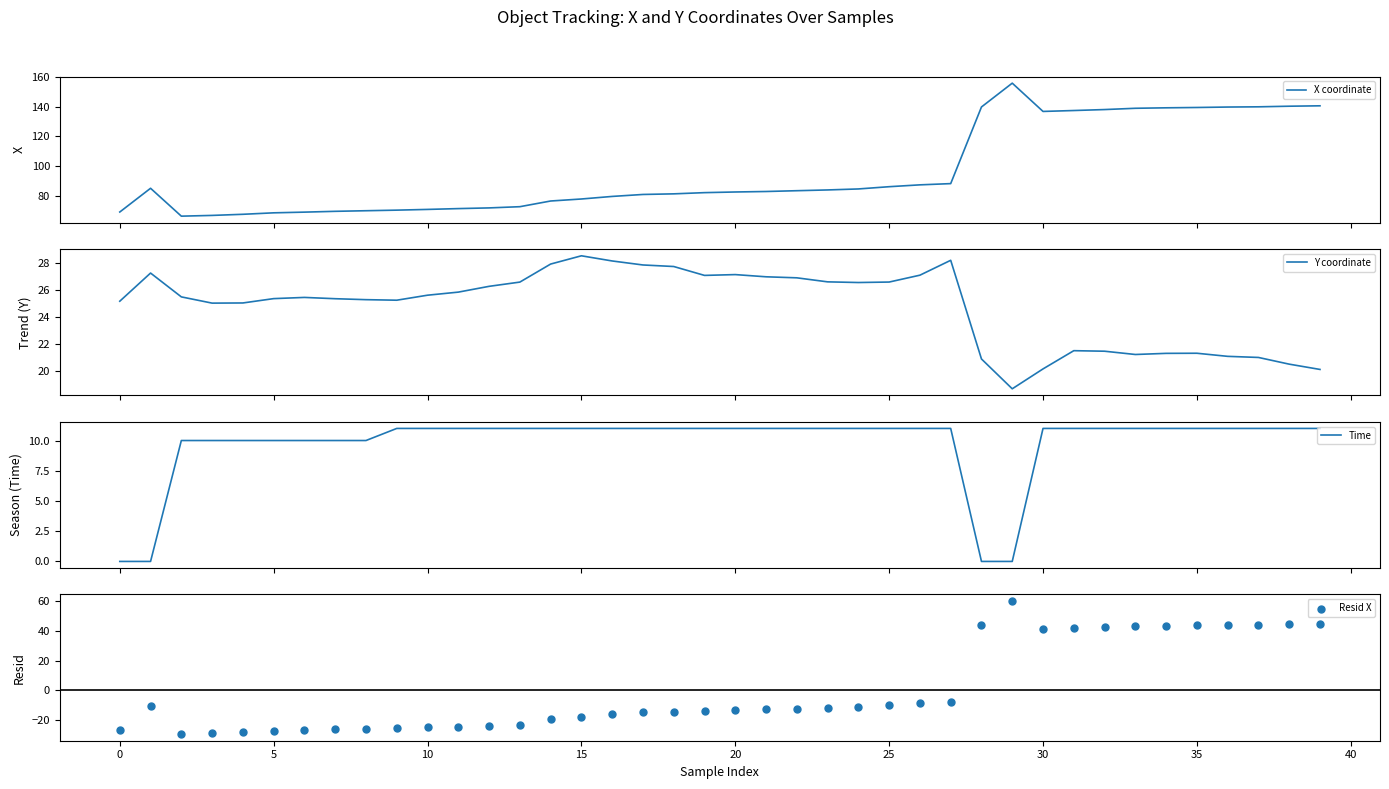

Which series reaches the maximum Y coordinate?

X coordinate